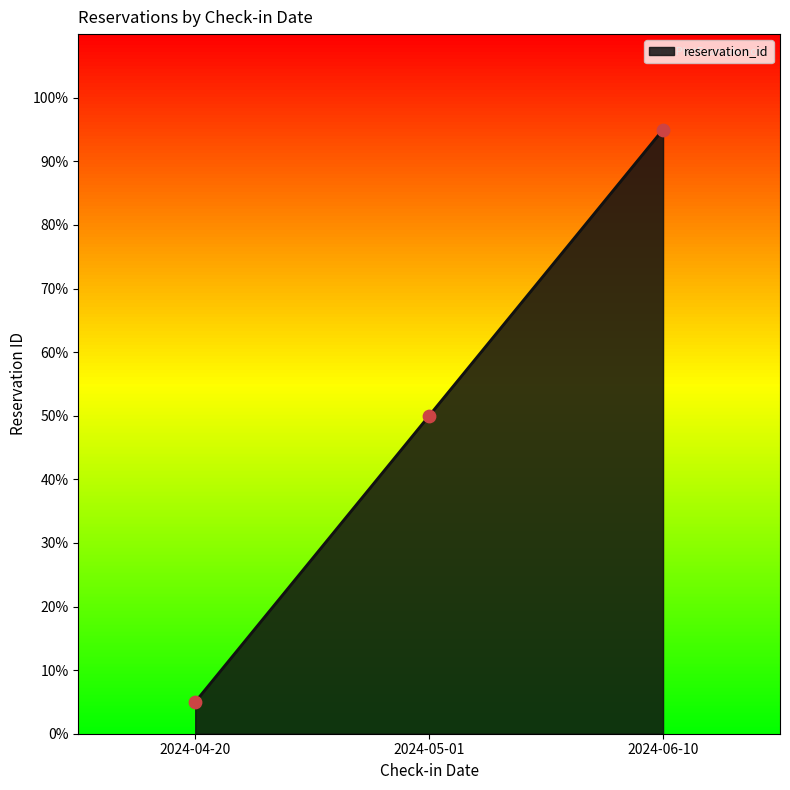

What is the ratio of the value at 2024-06-10 to the value at 2024-05-01?

1.9